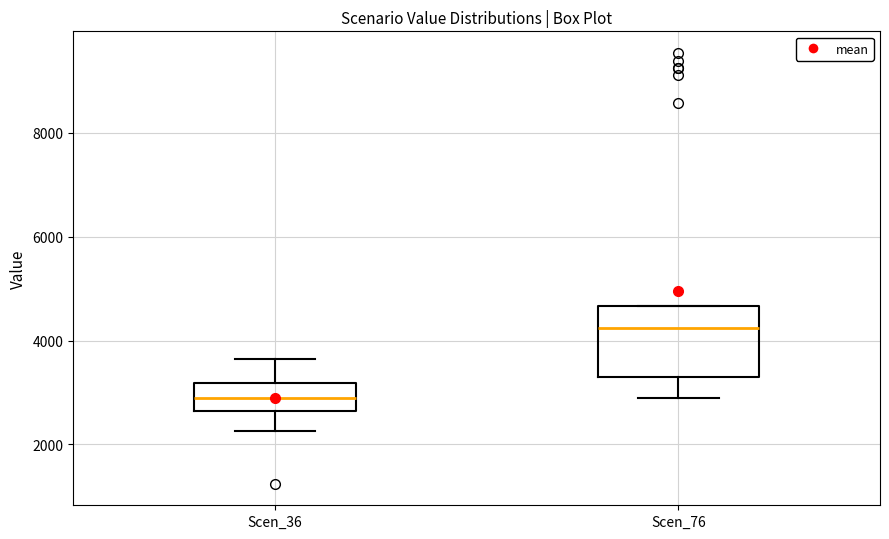

Reading left to right, read every box against the y-axis: the position of its median line, the range the box covers, and the ends of its whiskers. The values are not printed on the chart, so give them approximately, as read against the axis.

Scen_36: median 2800, box 2600 to 3200, whiskers 2200 to 3600
Scen_76: median 4200, box 3400 to 4600, whiskers 3000 to 4600